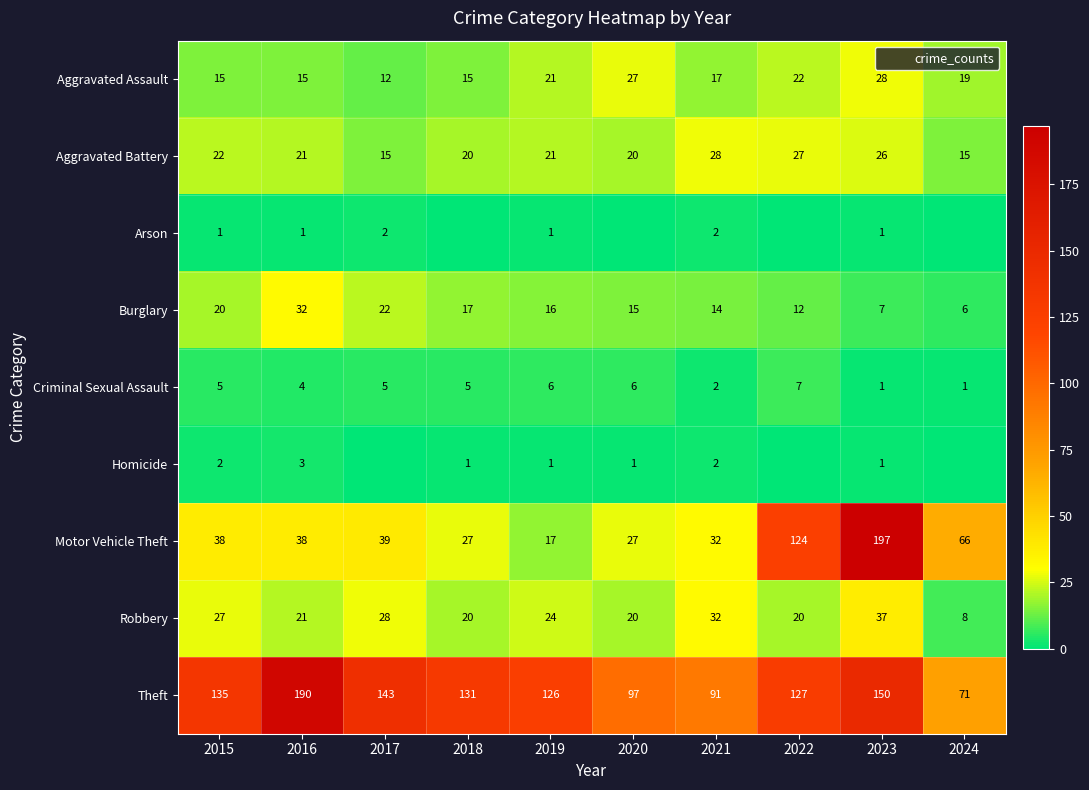

What is the highest value of the Aggravated Battery series?

28